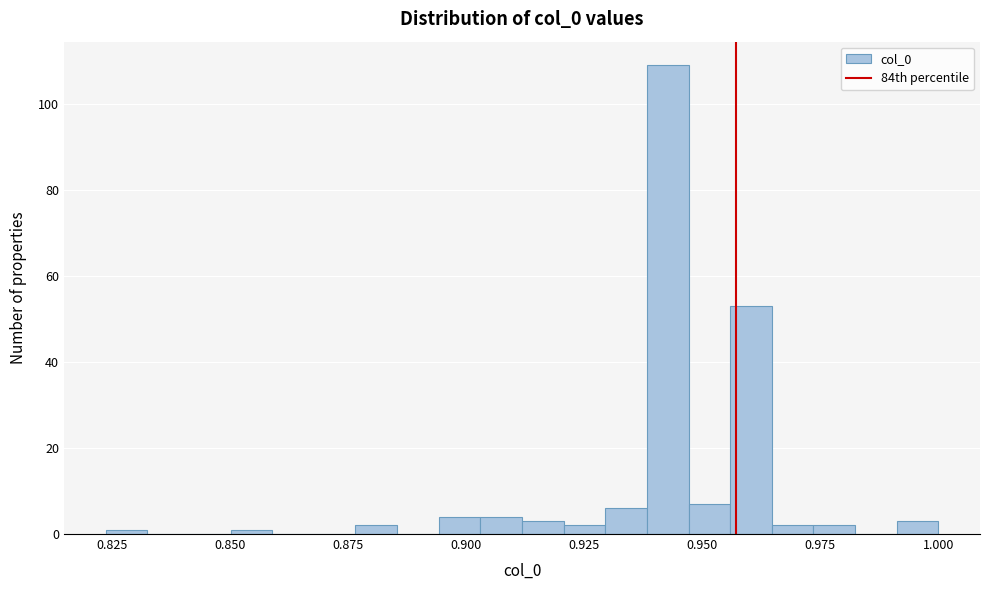

Read against the x-axis, roughly where is the centre of the tallest bar?

0.945